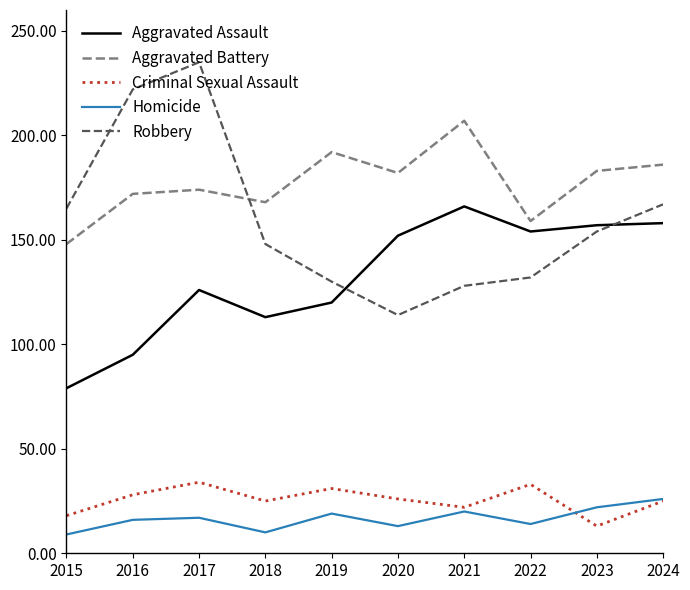

At how many categories does at least one series exceed 77?

10